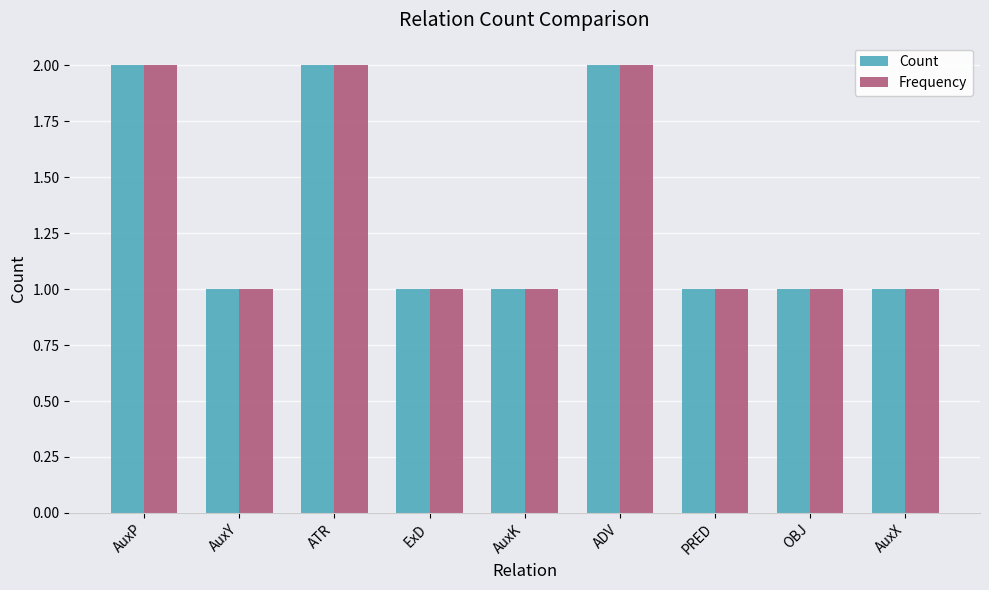

How many bars are there in total?

18